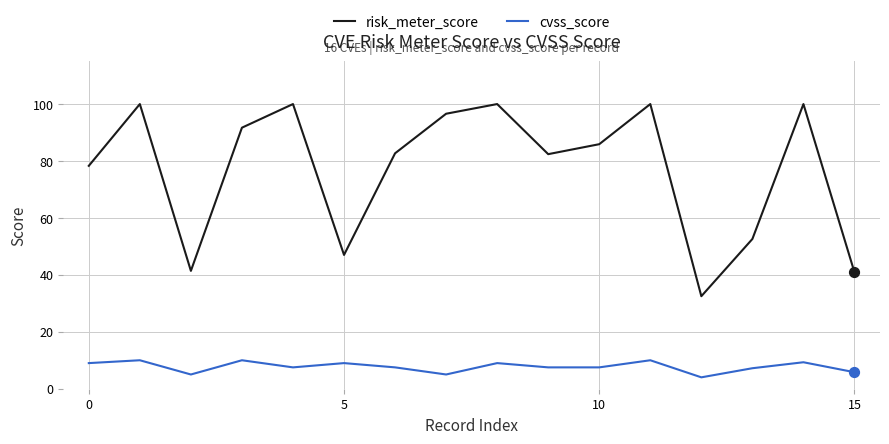

Which series has the largest range (max minus min)?

risk_meter_score